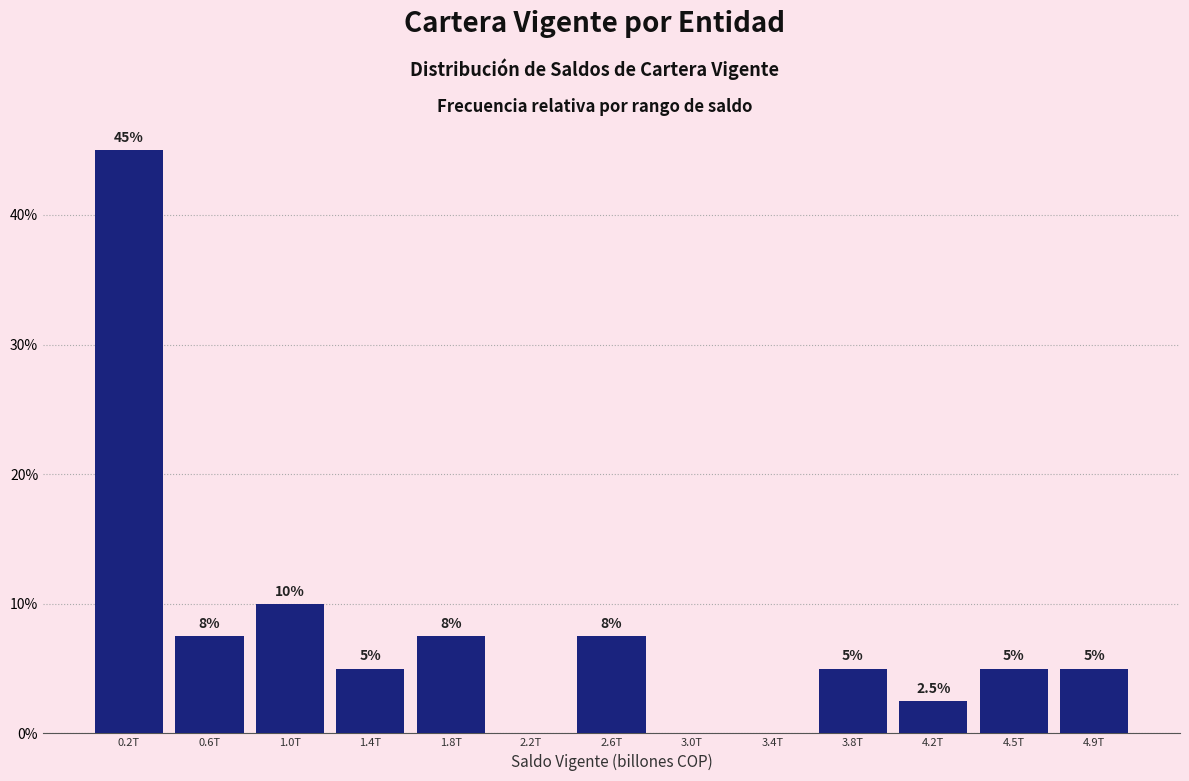

Reading left to right, list all the values displayed in this chart.

0.2T=45.0	0.6T=7.5	1.0T=10.0	1.4T=5.0	1.8T=7.5	2.2T=0.0	2.6T=7.5	3.0T=0.0	3.4T=0.0	3.8T=5.0	4.2T=2.5	4.5T=5.0	4.9T=5.0